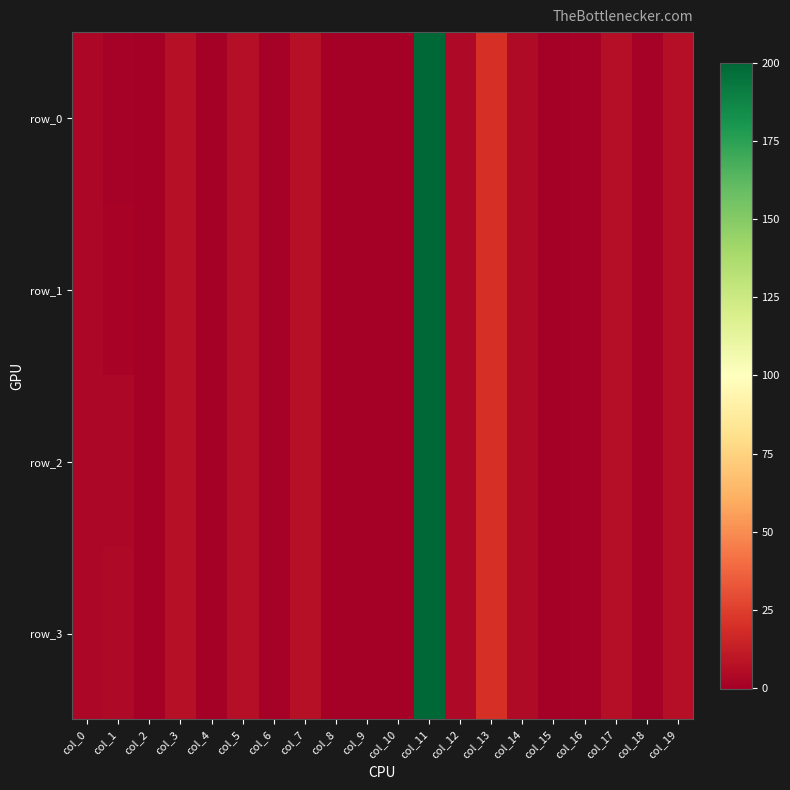

Which series changed the most between col_7 and col_13?

row_0